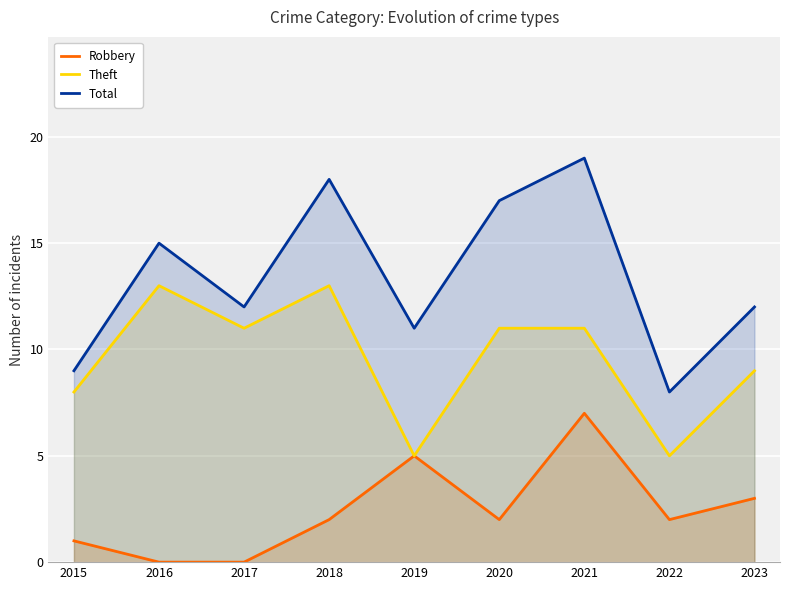

What is the average value of the Theft series?

10